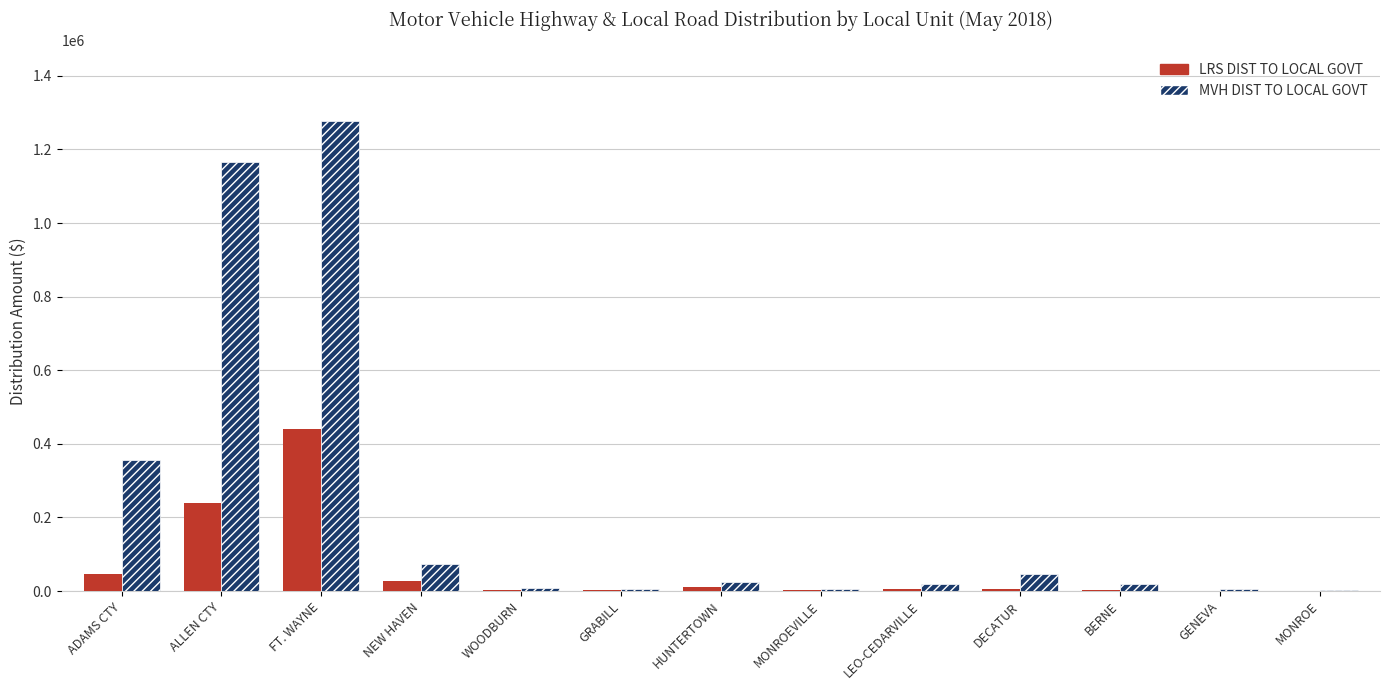

The MVH DIST TO LOCAL GOVT series shows 1277017.4 at FT. WAYNE. True or false?

True